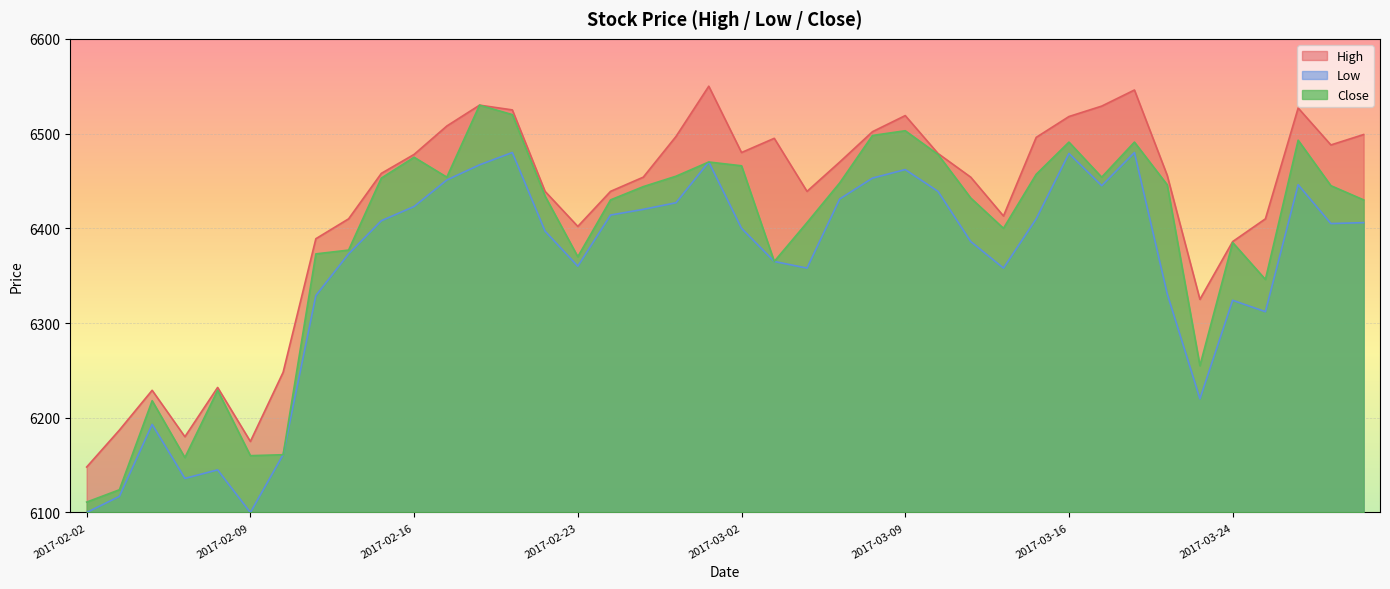

How many lines are shown in the chart?

3